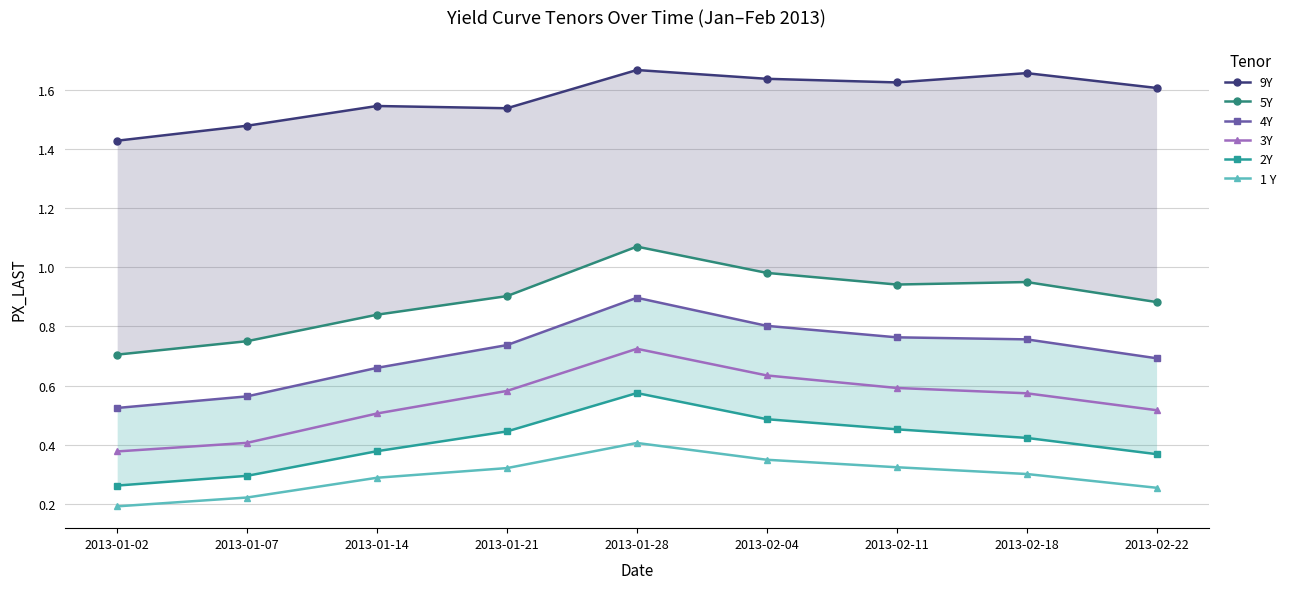

True or false: 3Y has a value of 0.6 at 2013-02-11.

True